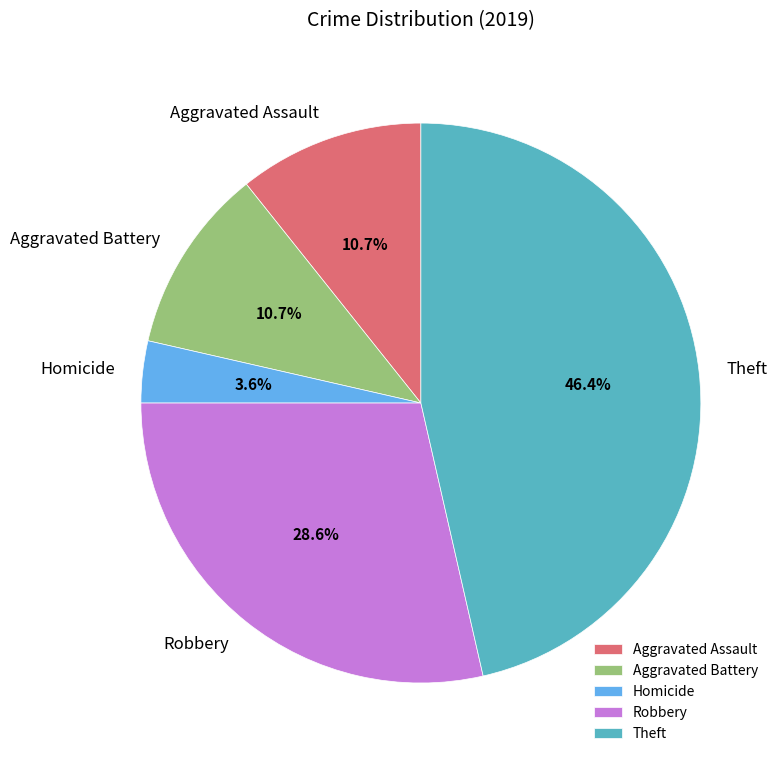

How much of the chart is everything except Aggravated Assault?

89.3%